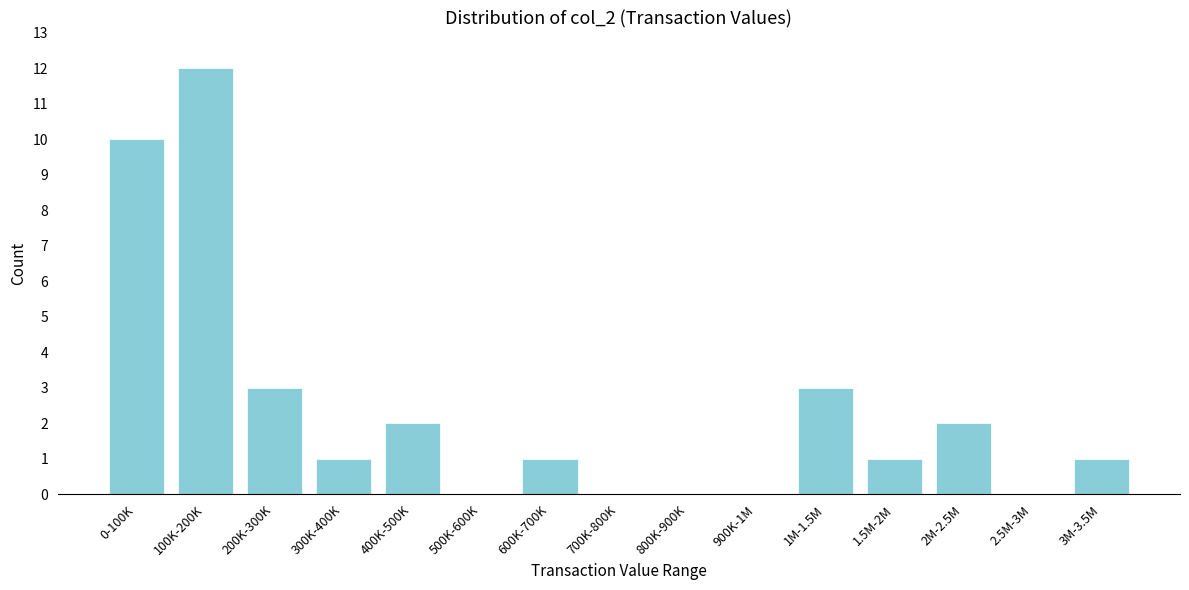

Reading left to right, what are all the values shown in this chart?

0-100K=10	100K-200K=12	200K-300K=3	300K-400K=1	400K-500K=2	500K-600K=0	600K-700K=1	700K-800K=0	800K-900K=0	900K-1M=0	1M-1.5M=3	1.5M-2M=1	2M-2.5M=2	2.5M-3M=0	3M-3.5M=1